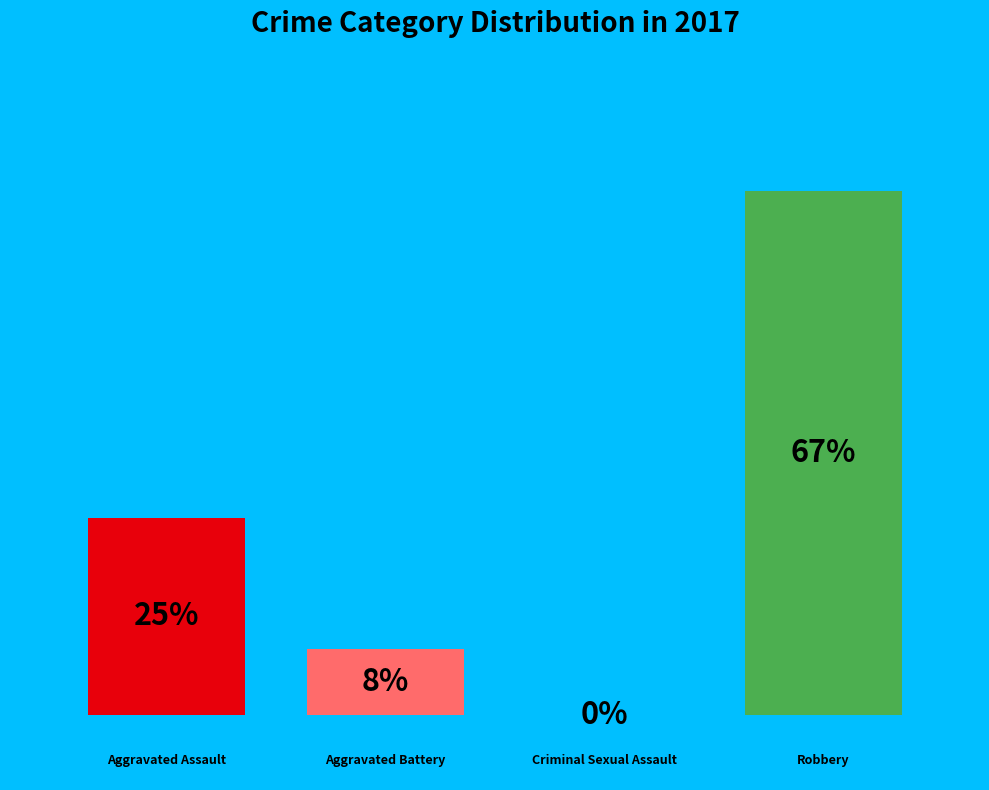

Rank the categories by value from lowest to highest.

Criminal Sexual Assault, Aggravated Battery, Aggravated Assault, Robbery